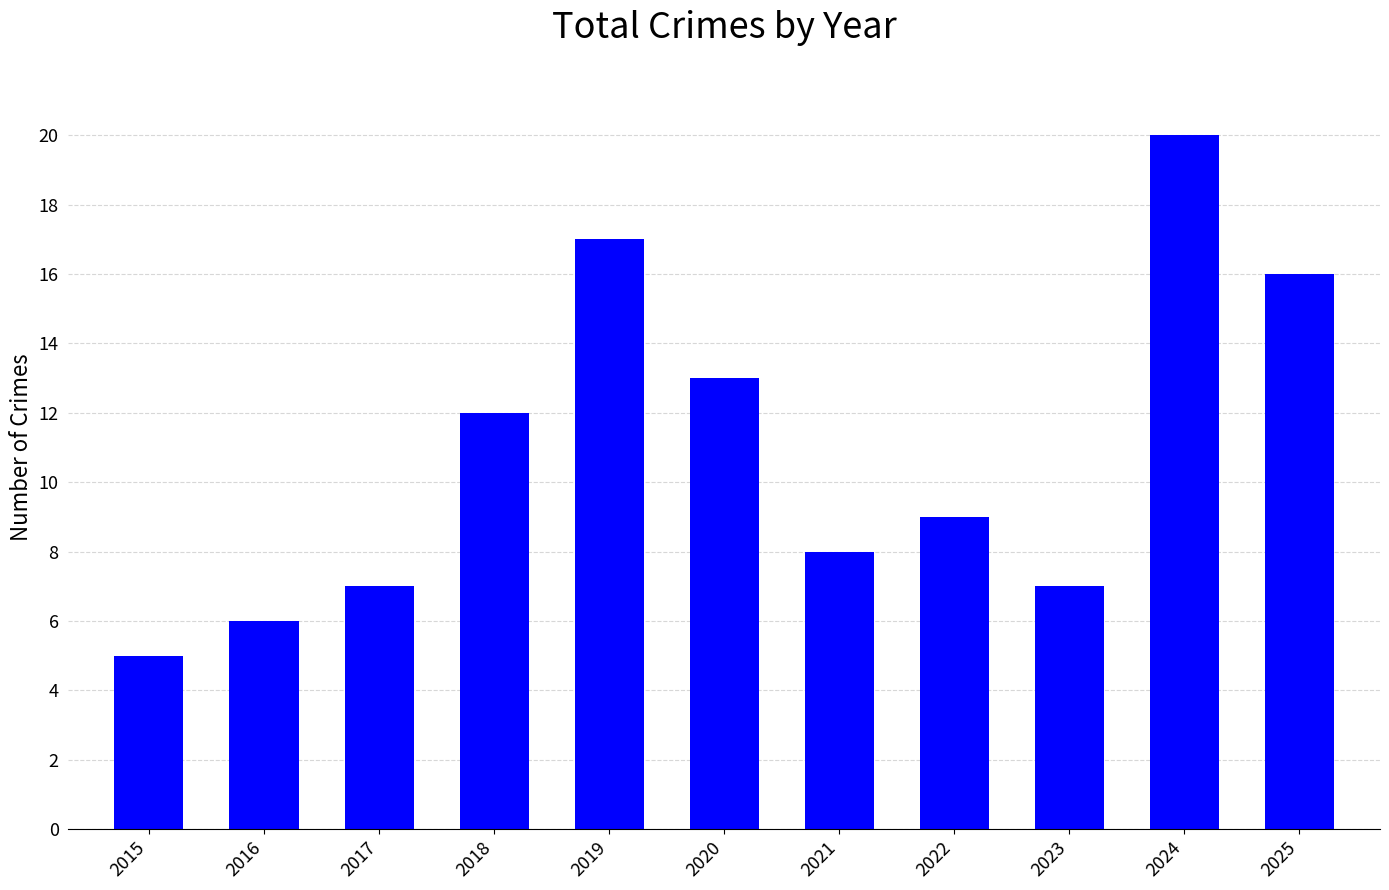

What is the approximate value at 2024, to the nearest 5?

20